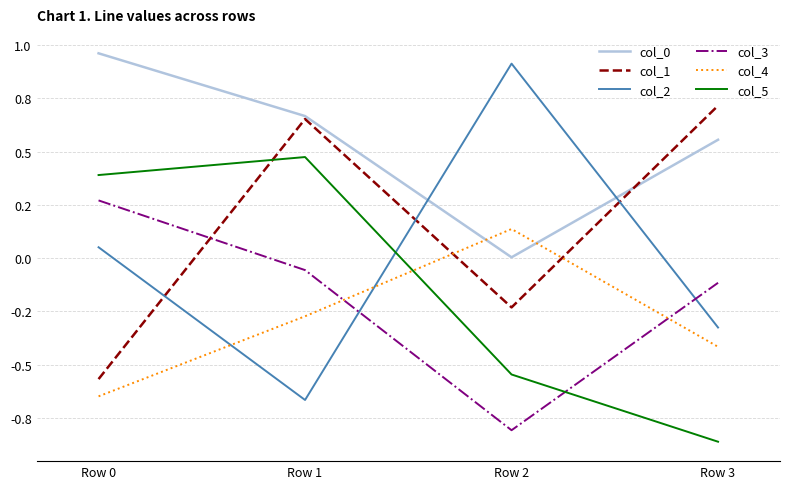

What is the sum of all col_3 values?

-0.7